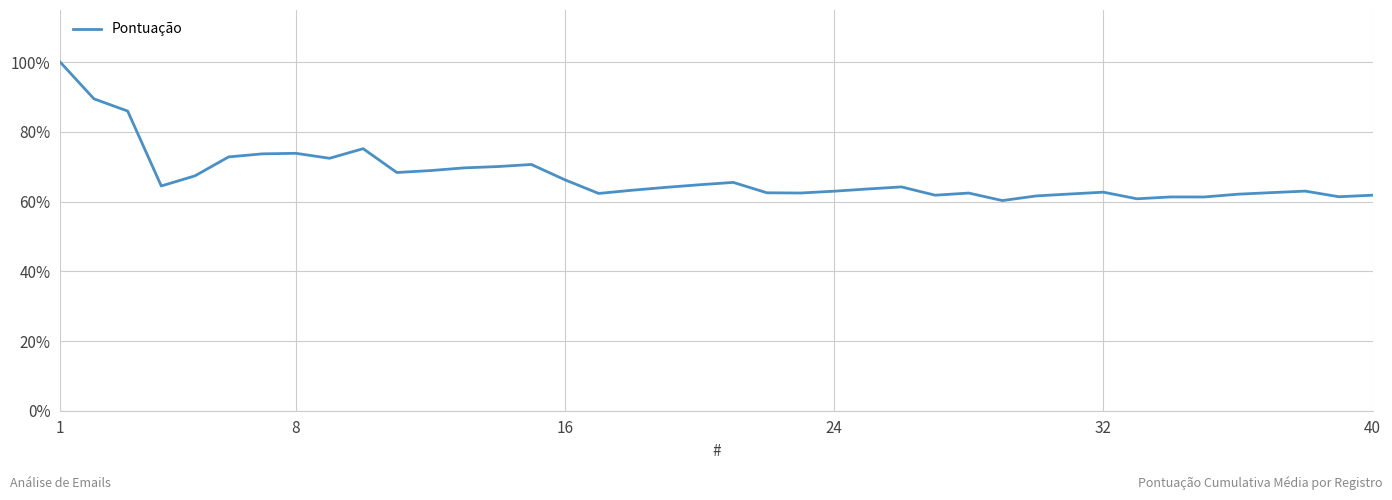

What is the difference between the second highest and second lowest values?

28.7